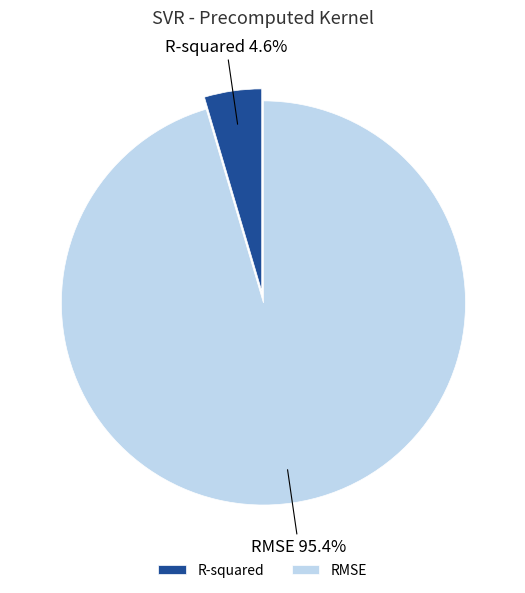

Is RMSE the majority of the pie?

Yes